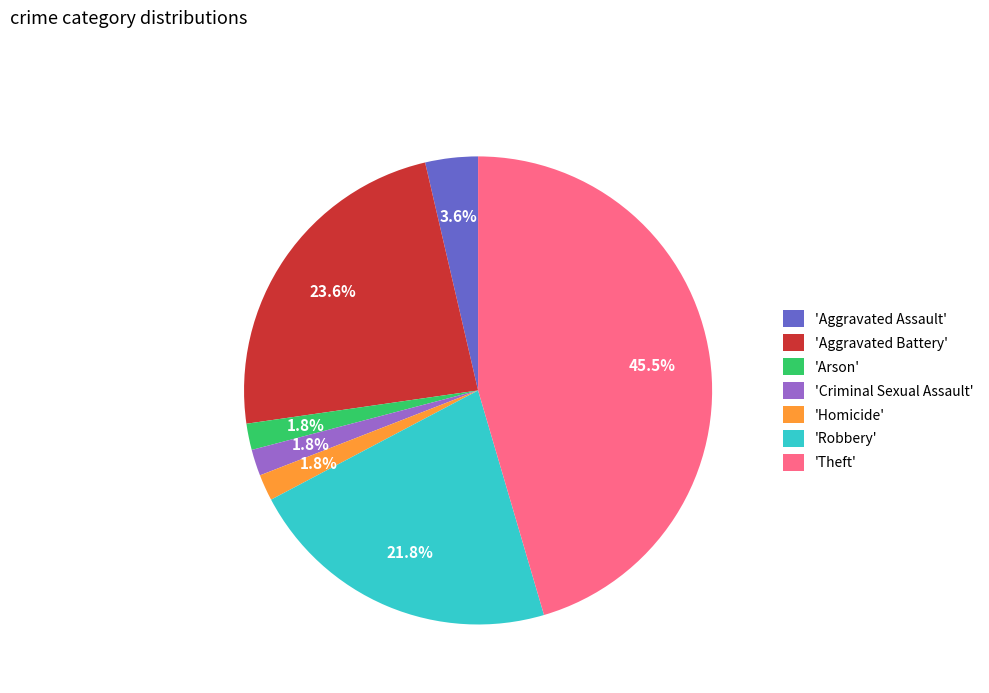

Is there a majority slice in this chart?

No